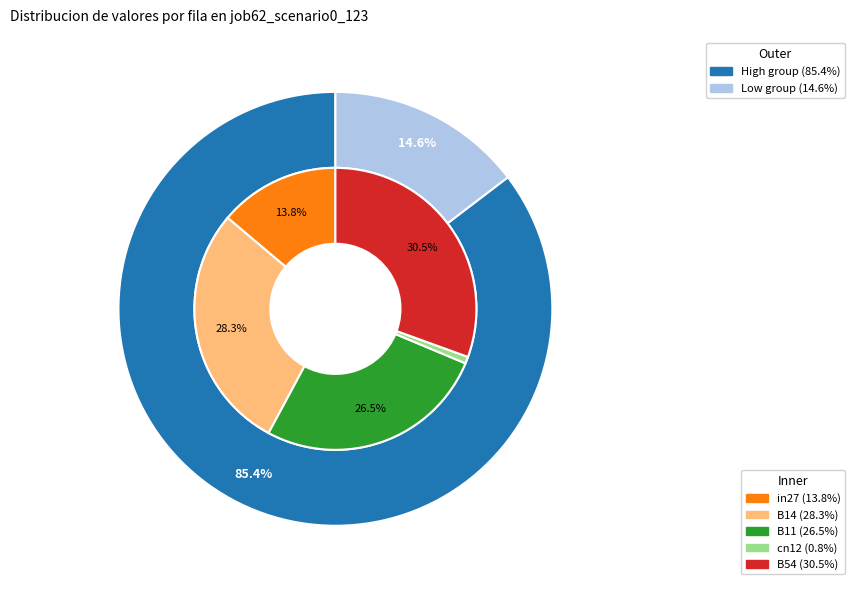

Which slice is the smallest?

cn12